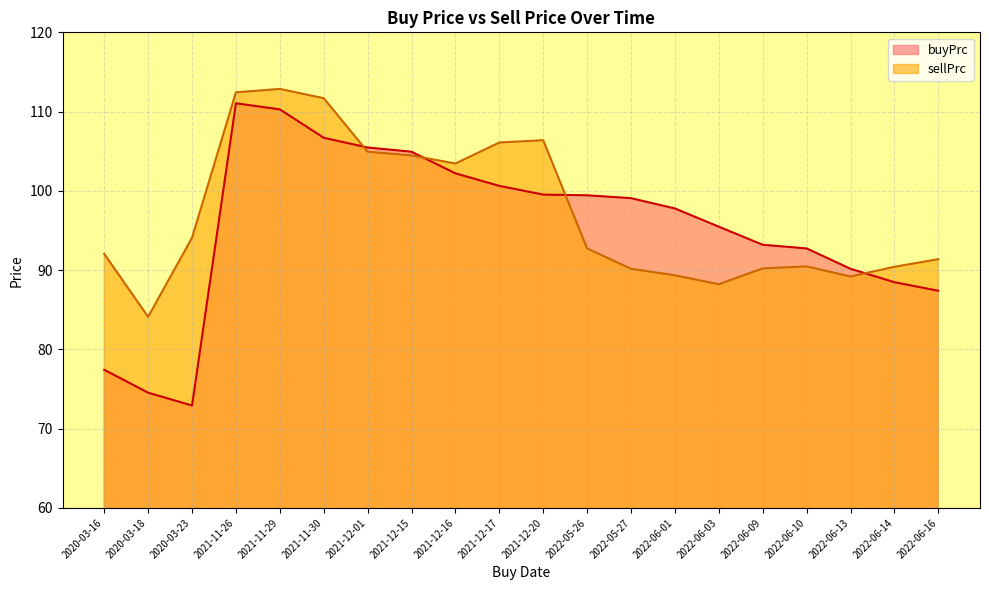

What is the label of the 1st point from the right?

2022-06-16